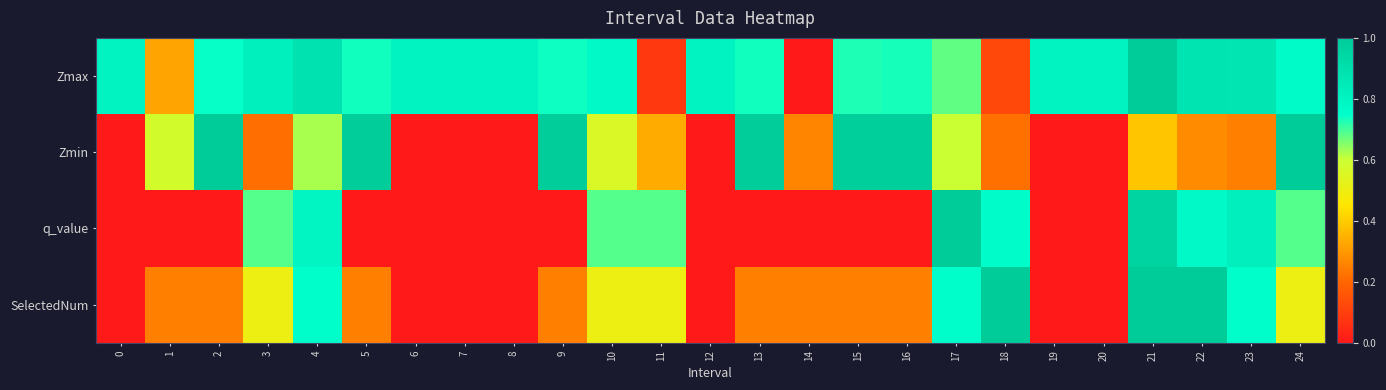

What is the total value across all series at 22?

2.9